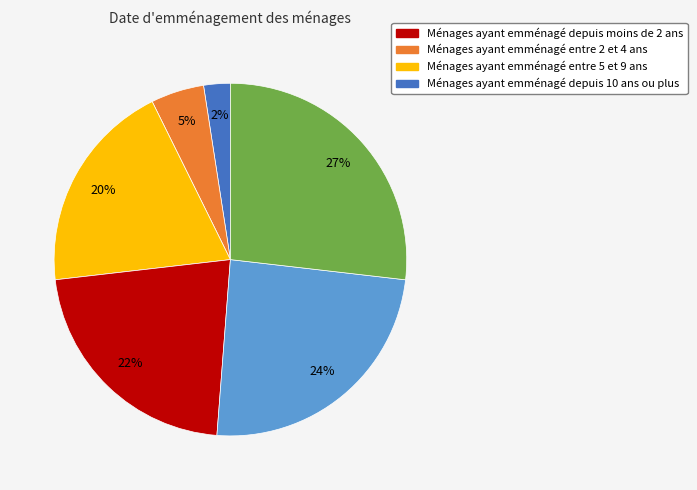

Is there any slice that represents more than half of the pie?

No